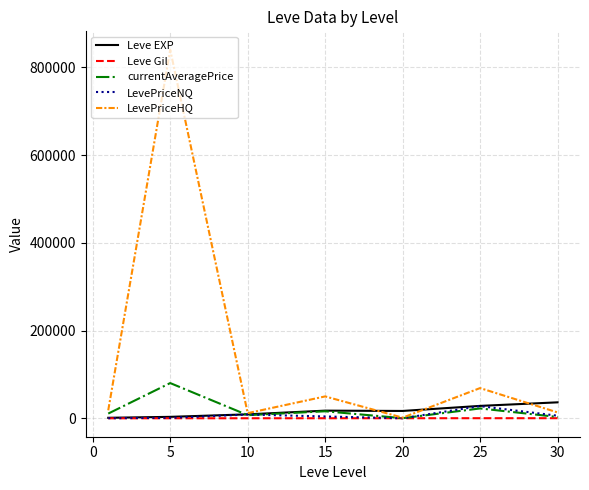

Which series has the largest total across all categories?

LevePriceHQ